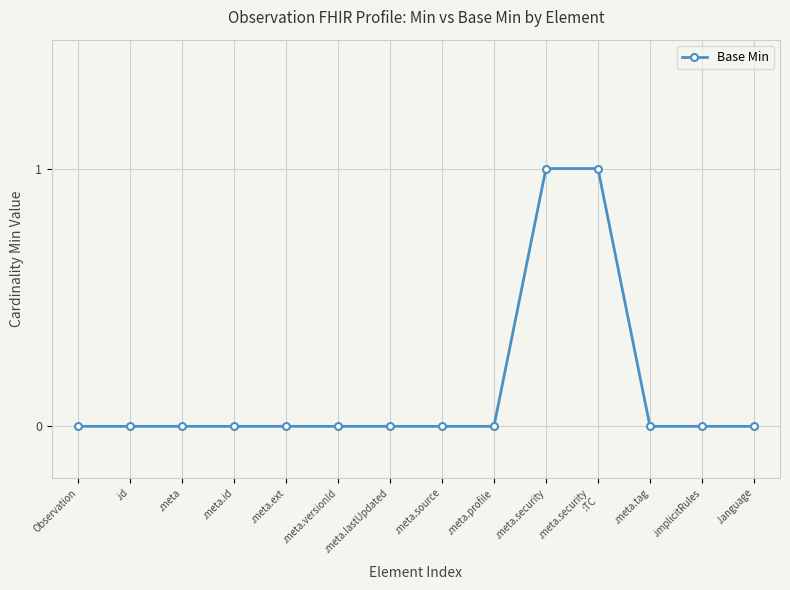

What is the greatest value displayed?

1